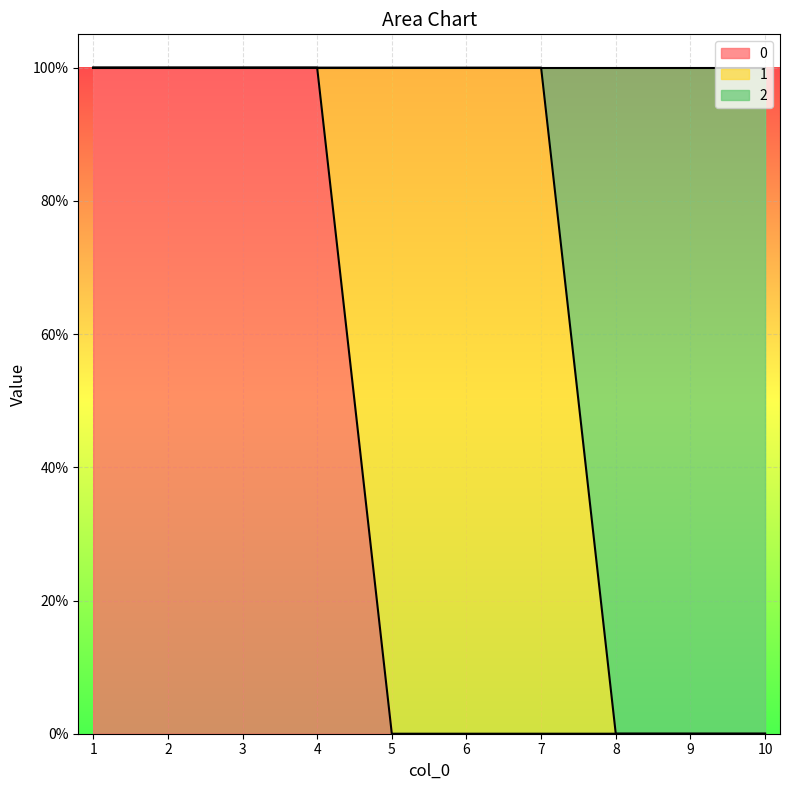

True or false: 0 has more than 0 interior local peaks.

False